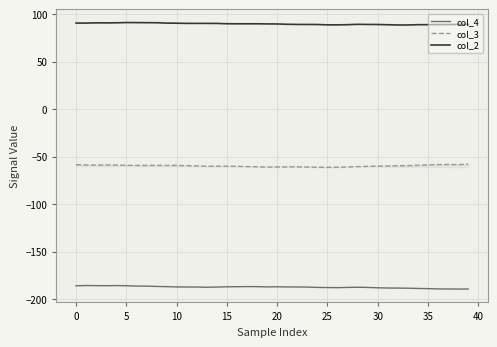

Rank the series by their maximum value, from highest to lowest.

col_2, col_3, col_4